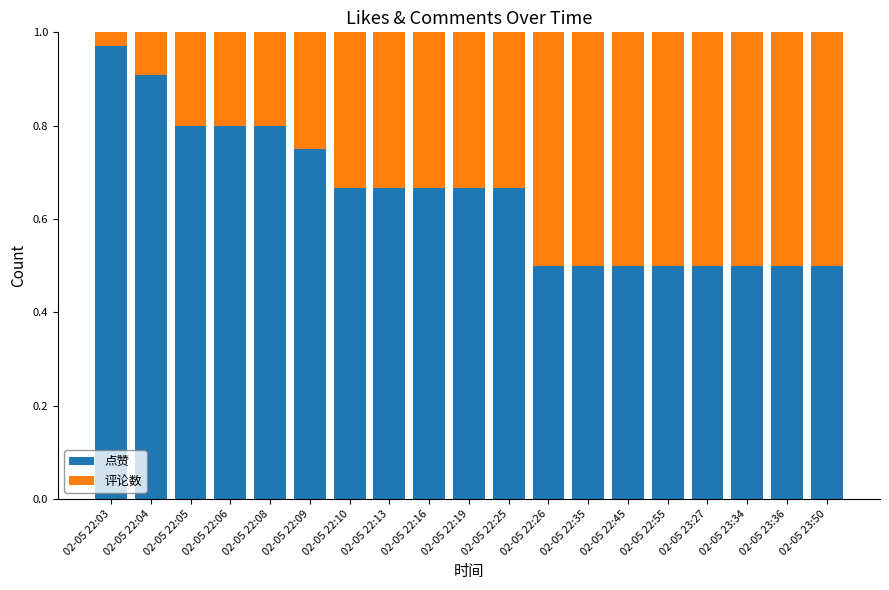

What is the sum of the 点赞 values at 02-05 22:08 and 02-05 22:25?

1.5